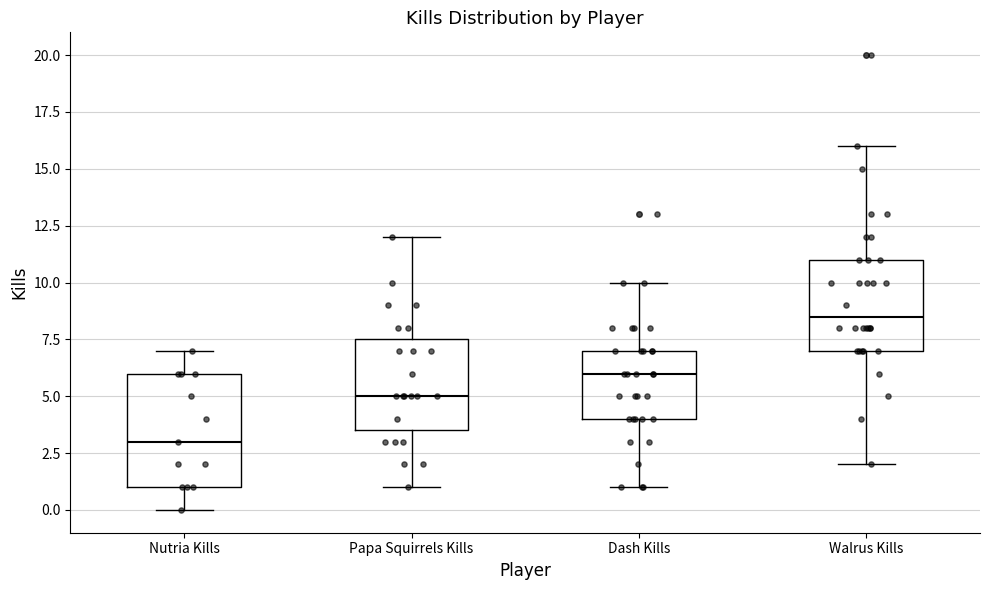

Where is the lower edge of the box for Dash Kills on the y-axis? The values are not printed on the chart, so give them approximately, as read against the axis.

4.0